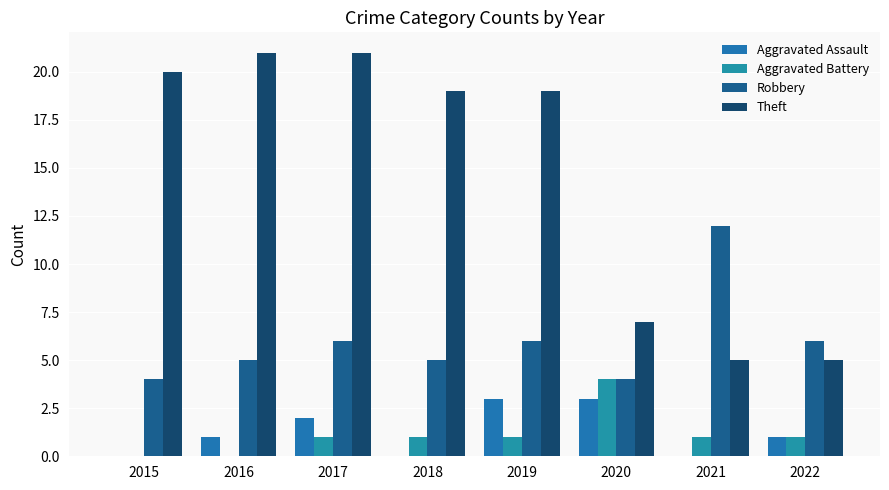

Which label corresponds to the largest value in the chart?

2016